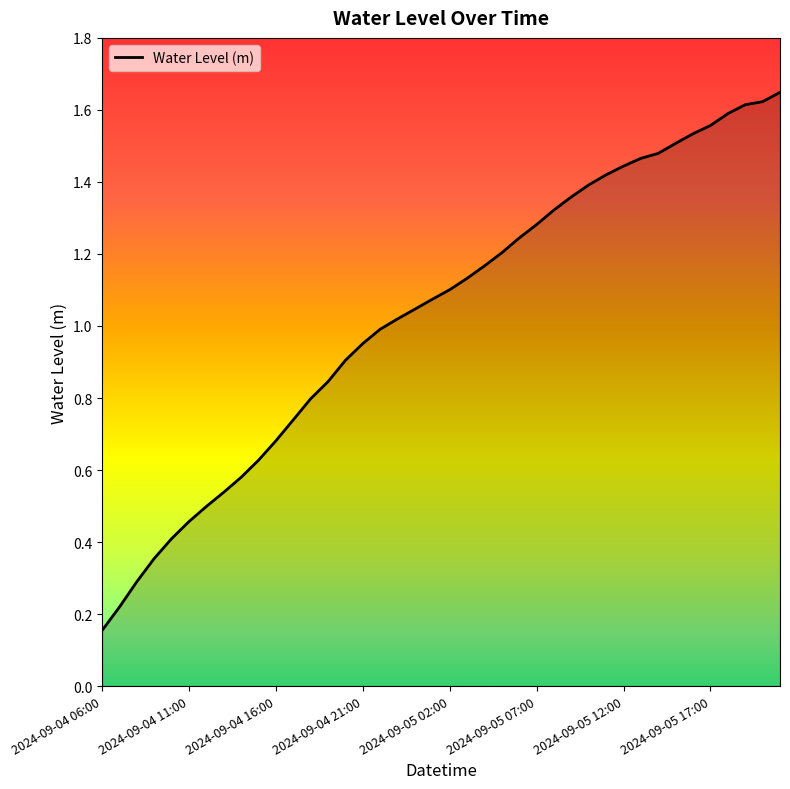

How many lines are shown in the chart?

1